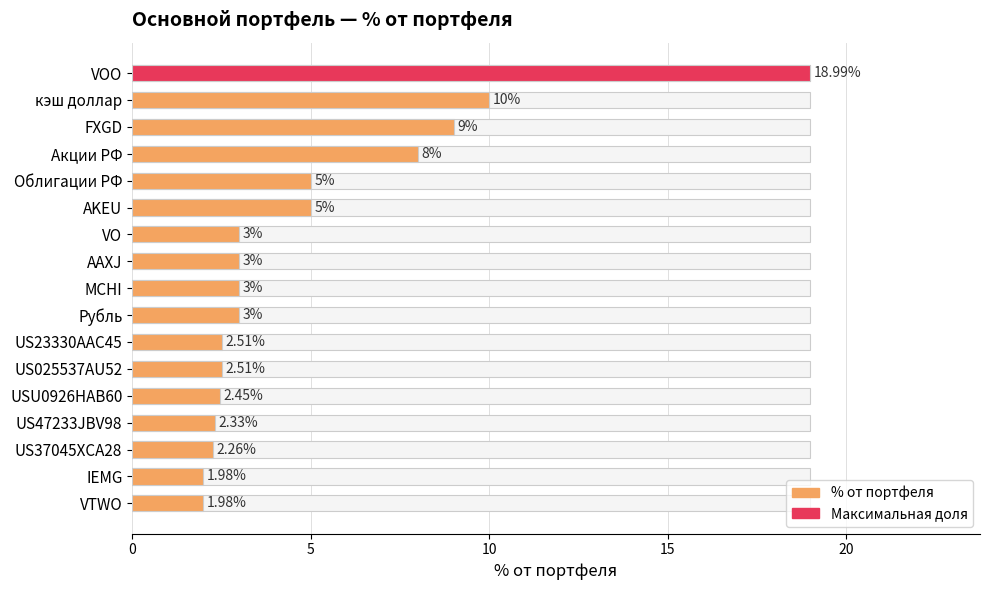

Between кэш доллар and VTWO, which is larger?

кэш доллар